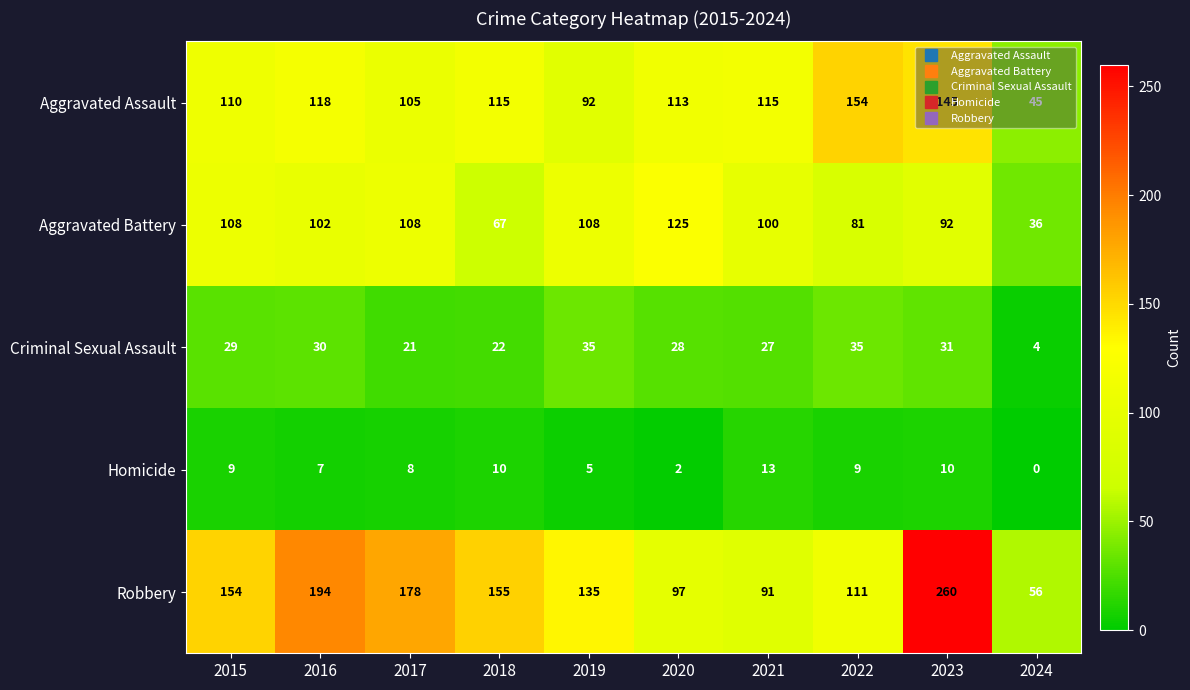

The value of Aggravated Assault at 2019 is 92. True or false?

True